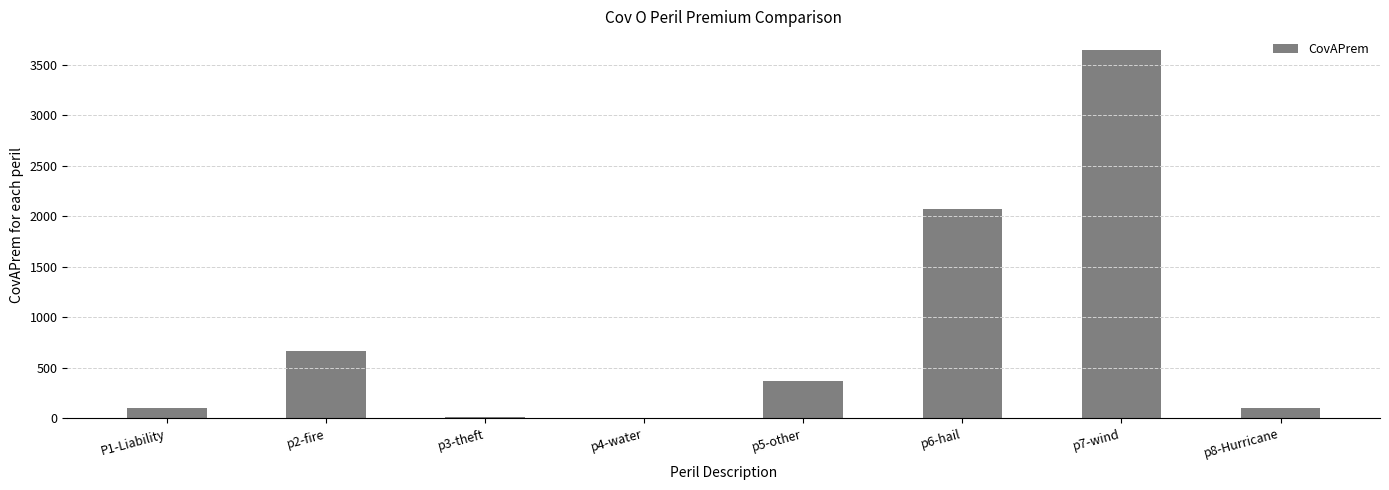

What is the average value?

872.9